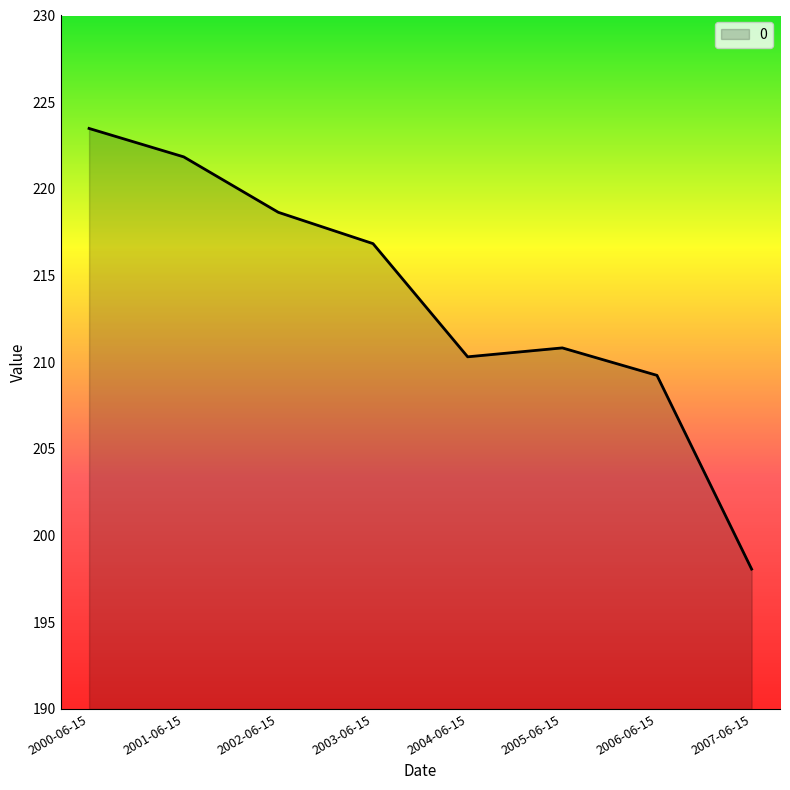

What is the ratio of the value at 2003-06-15 to the value at 2004-06-15?

1.0